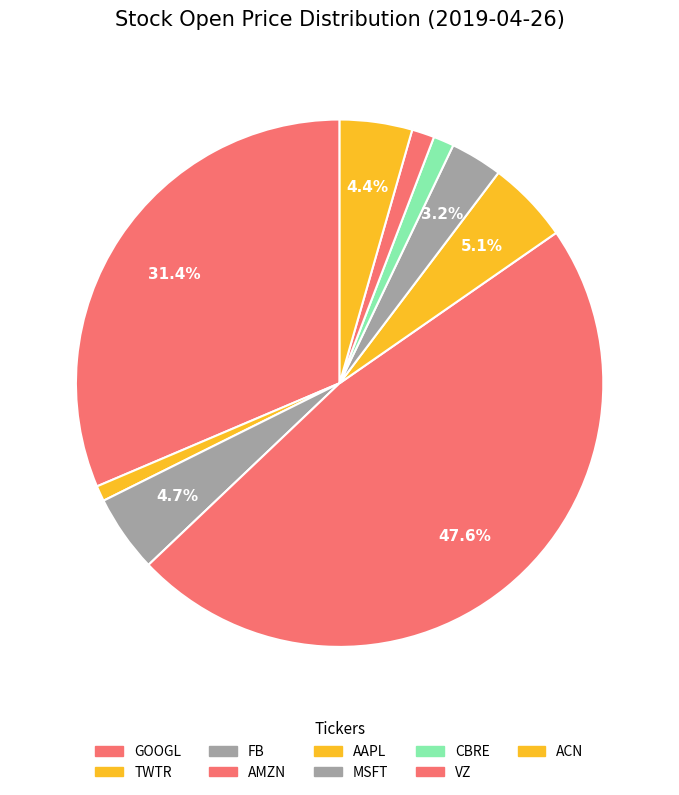

To the nearest percent, what is the difference between the largest and smallest slice percentages?

47%